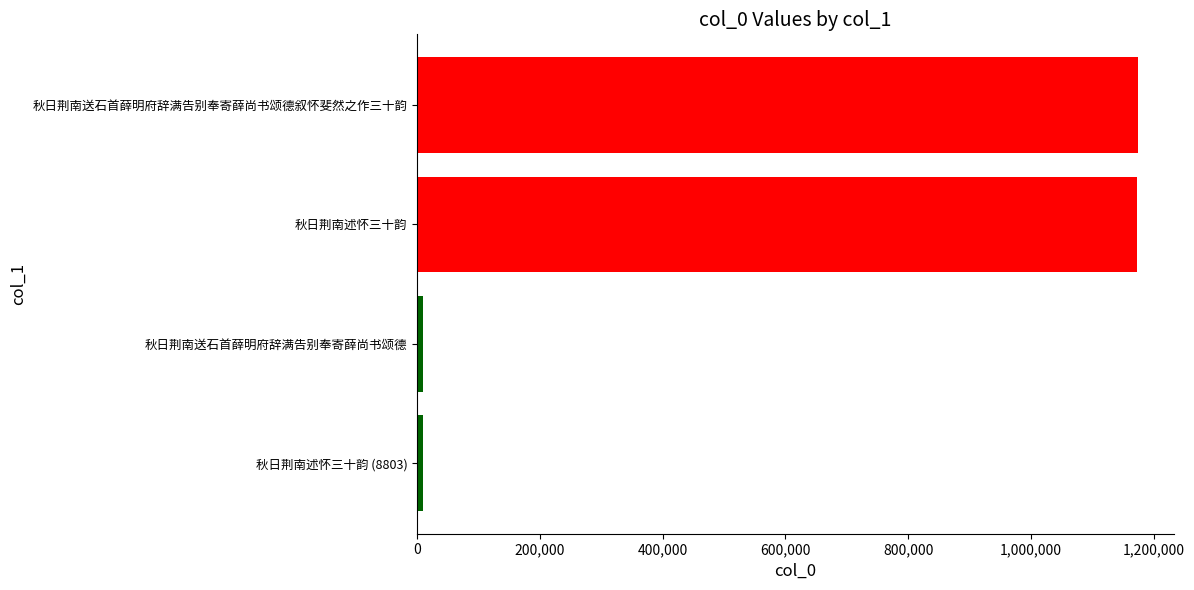

What is the difference between the maximum and minimum values?

1165040